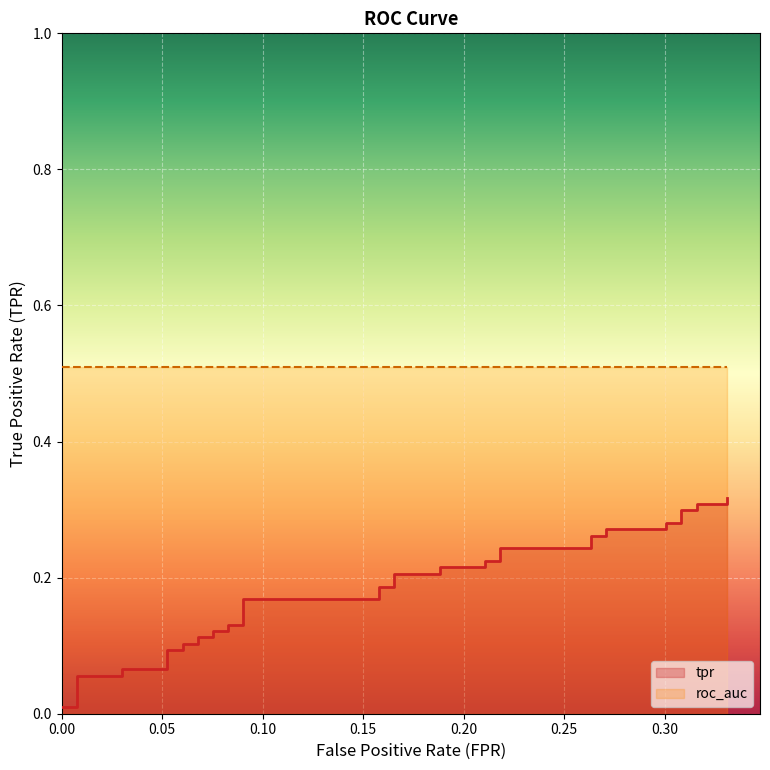

Is it true that the value at 21 is 0.3?

False